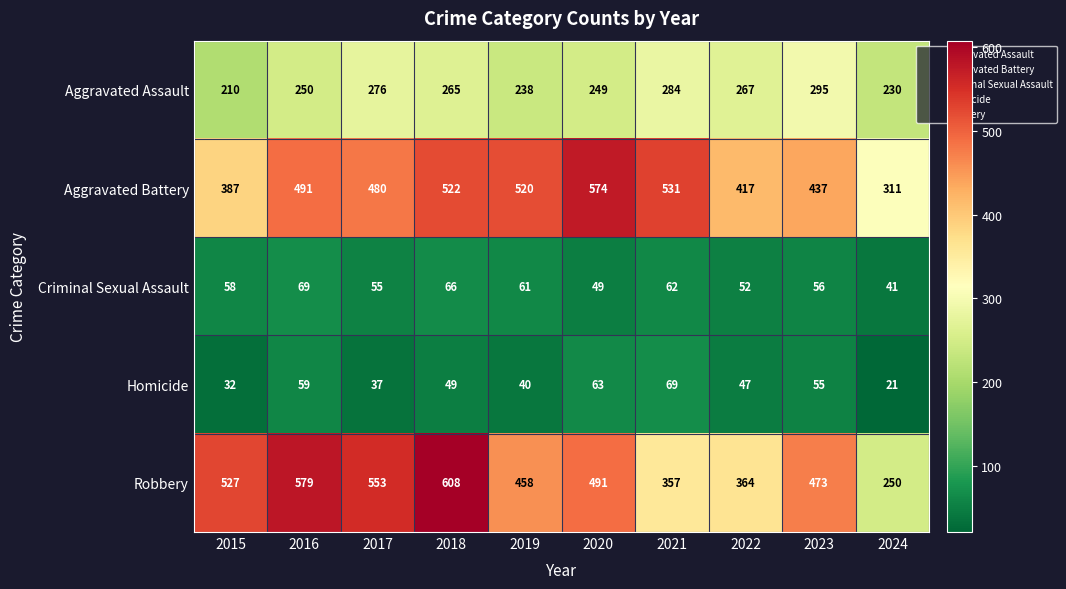

Which series has the largest range (max minus min)?

Robbery